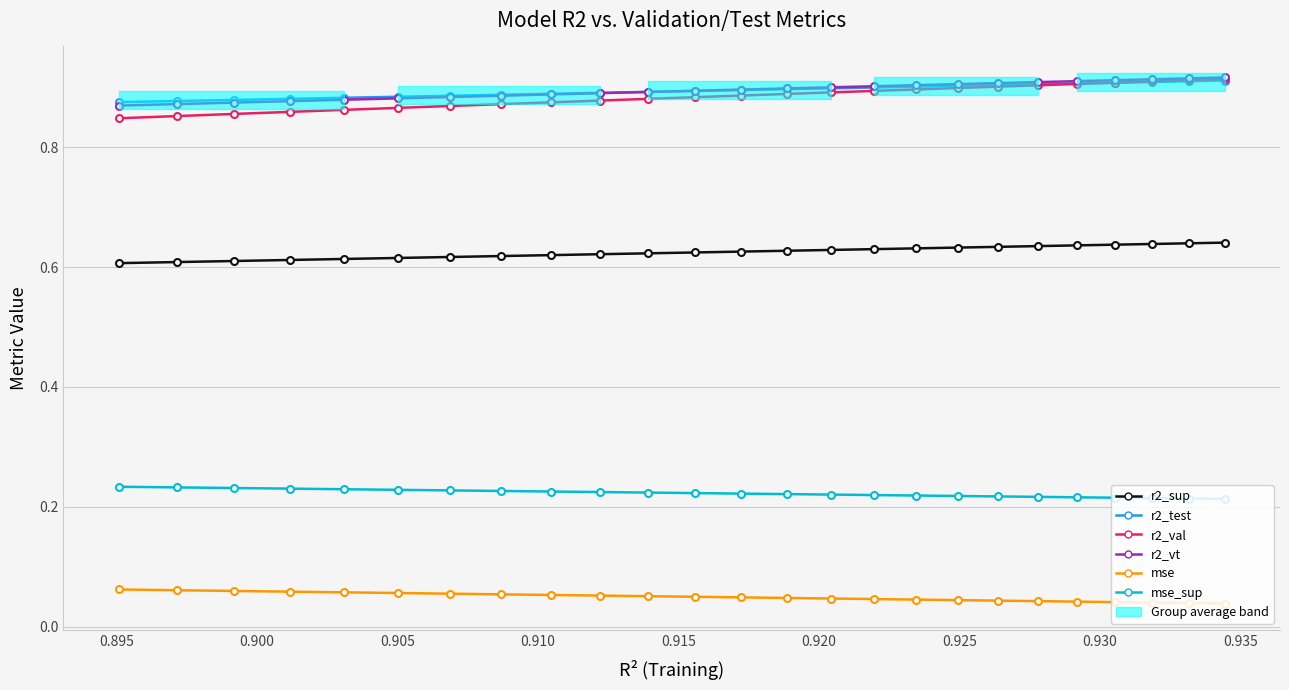

True or false: mse has more than 1 interior local peaks.

False